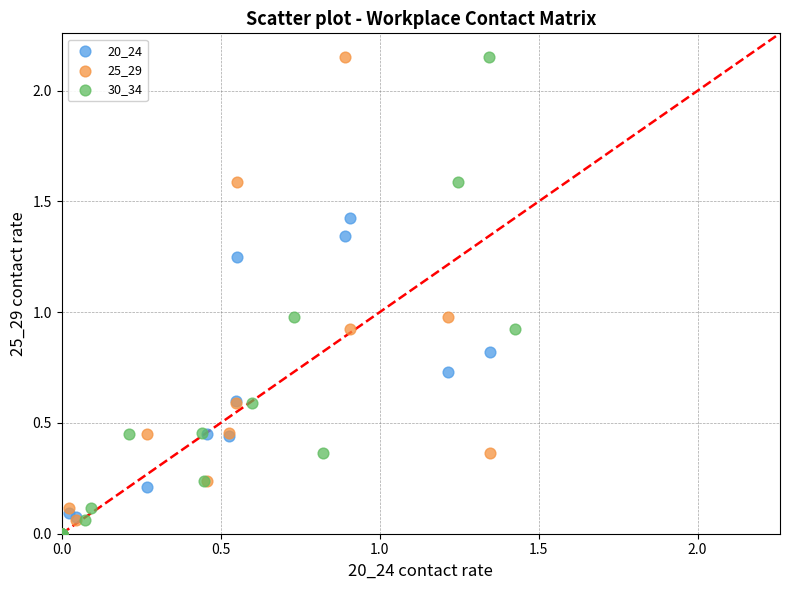

What are all the series names shown in the legend?

20_24, 25_29, 30_34